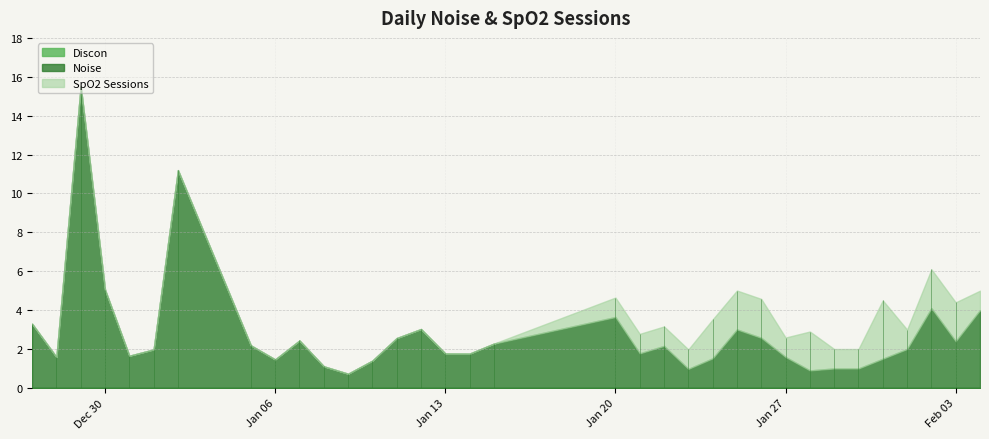

Between 2025-02-01 and 2025-01-28, which is larger?

2025-02-01